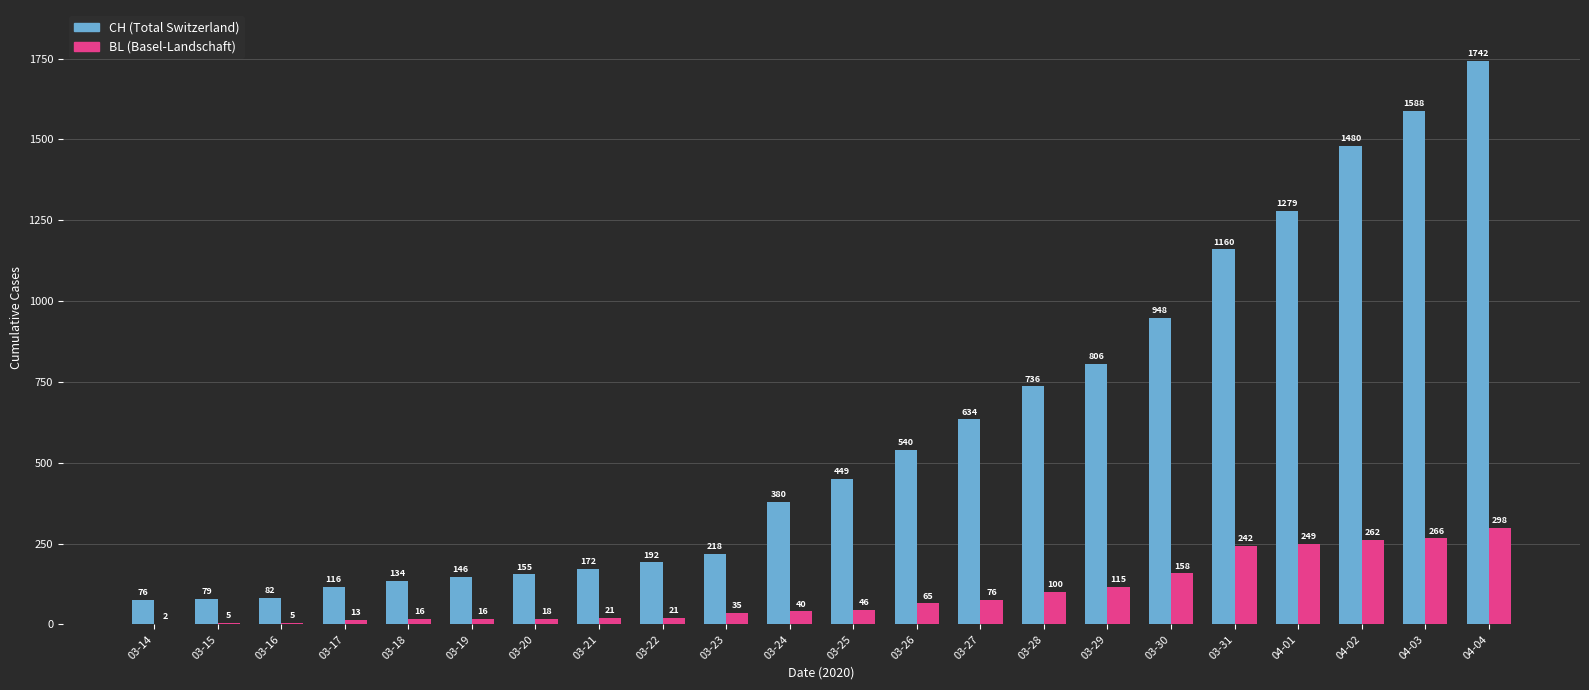

What is the total value across all series at 03-17?

129